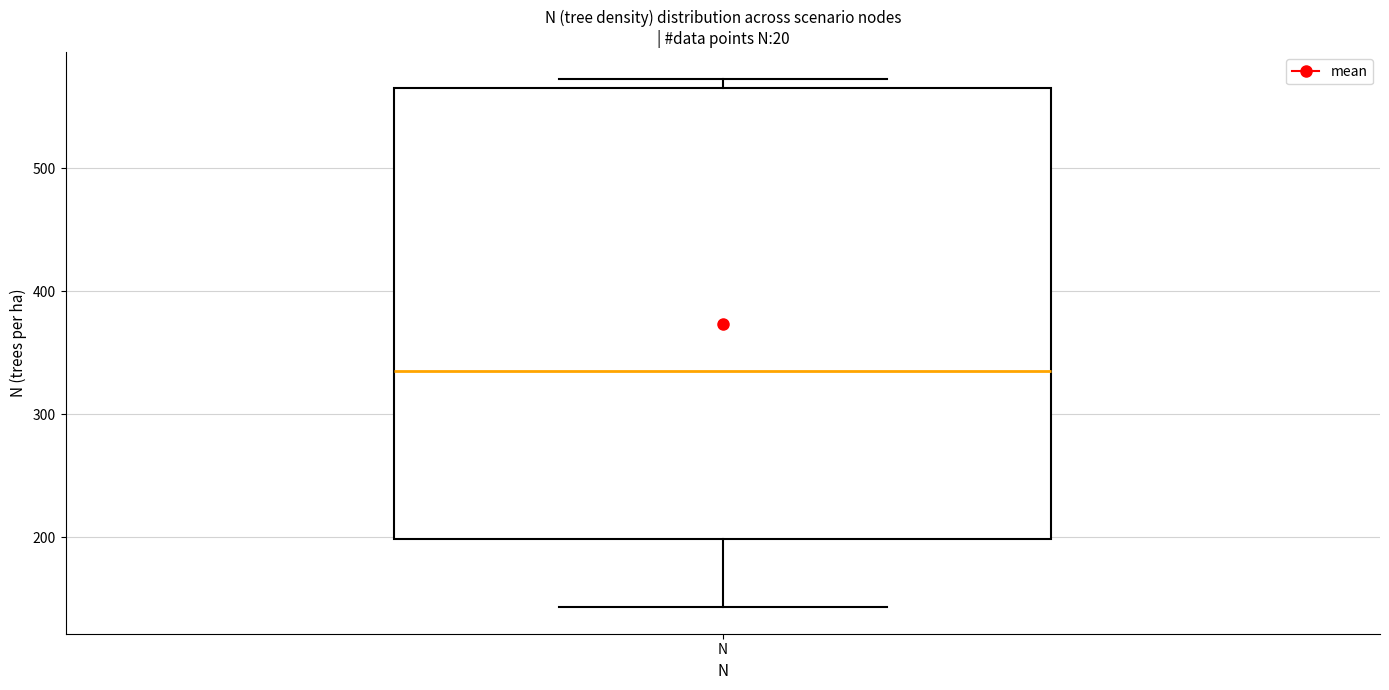

Read this box plot against the y-axis: the position of the median line, the range covered by the box, and the ends of both whiskers. The values are not printed on the chart, so give them approximately, as read against the axis.

median 330, box 200 to 570, whiskers 140 to 570 (just above the box's upper edge)